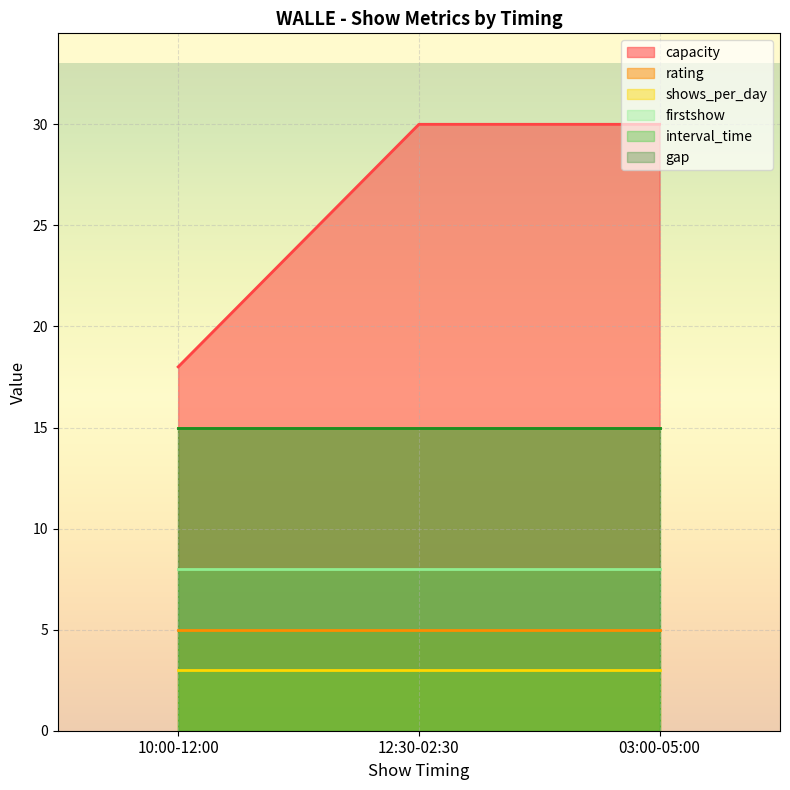

Reading left to right, what are all the values shown in this chart?

capacity: 18	30	30
rating: 5	5	5
shows_per_day: 3	3	3
firstshow: 8	8	8
interval_time: 15	15	15
gap: 15	15	15